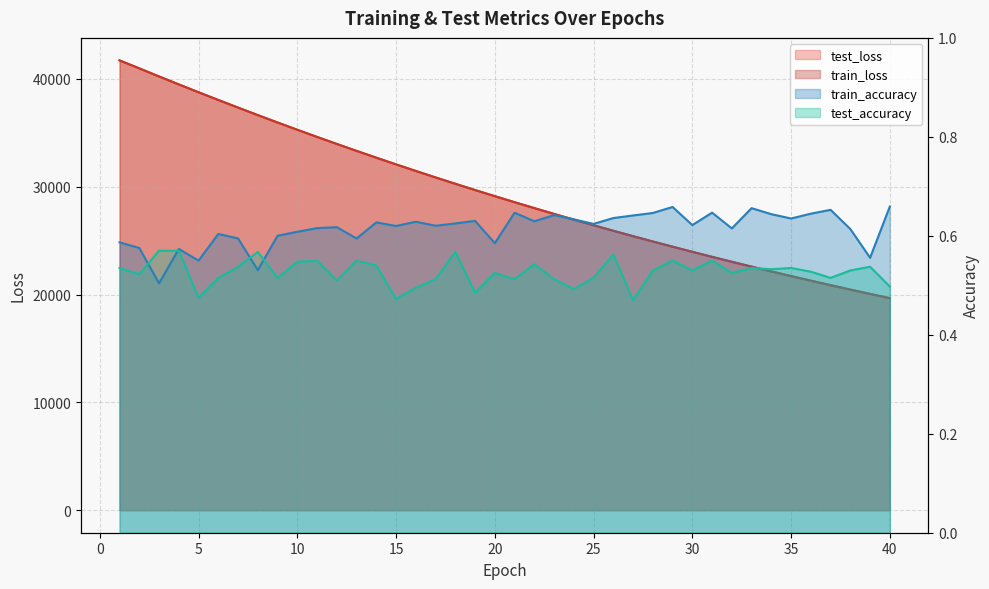

Which series ends up on top after the final intersection of test_accuracy and train_accuracy?

train_accuracy